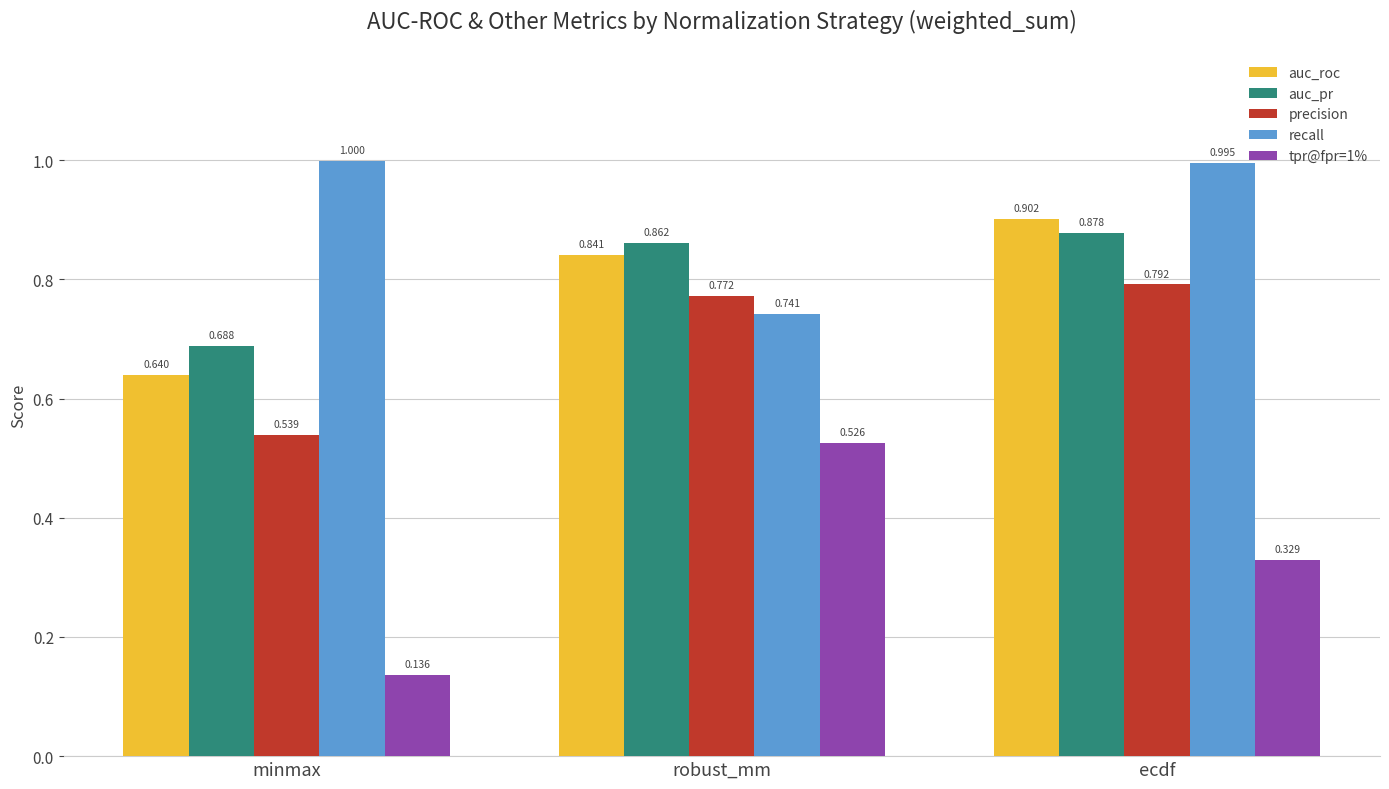

At which category is the sum across all series the highest?

ecdf